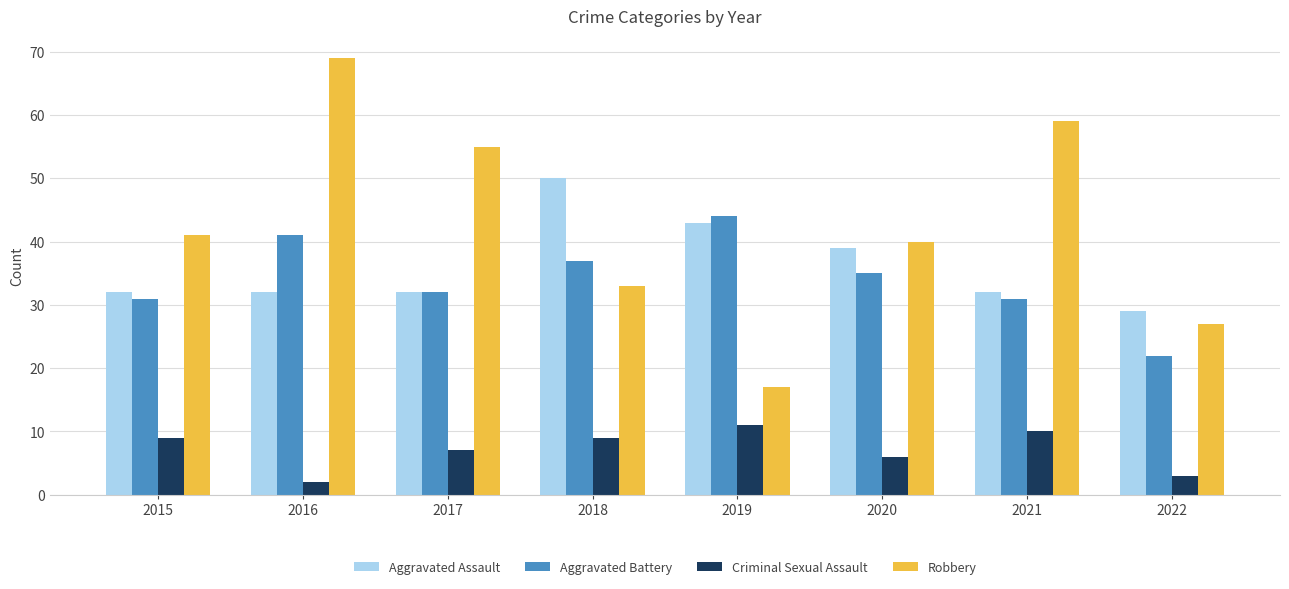

True or false: Aggravated Assault has a value of 7 at 2022.

False